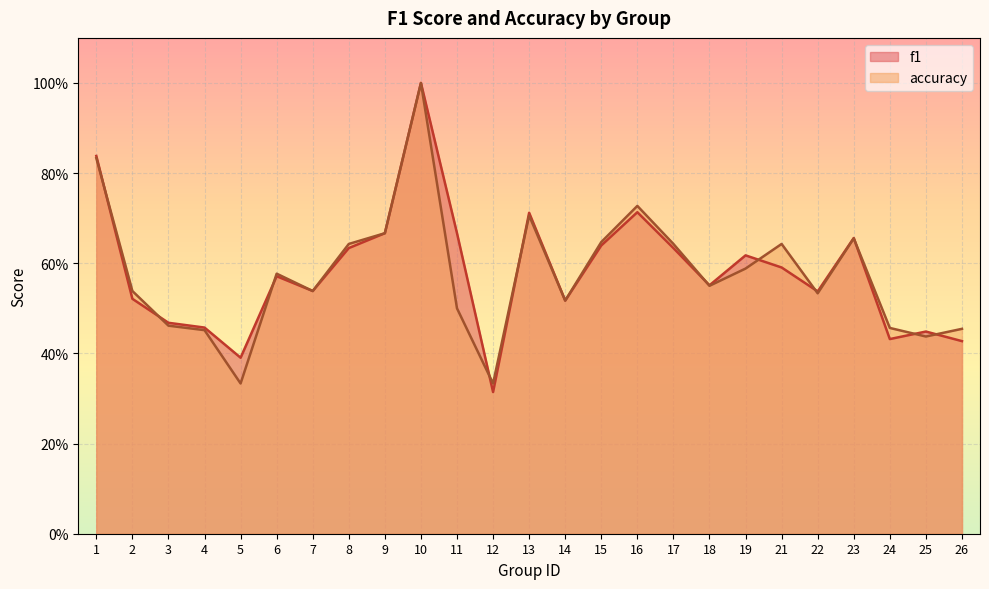

Between which two adjacent categories do f1 and accuracy first intersect?

1 and 2